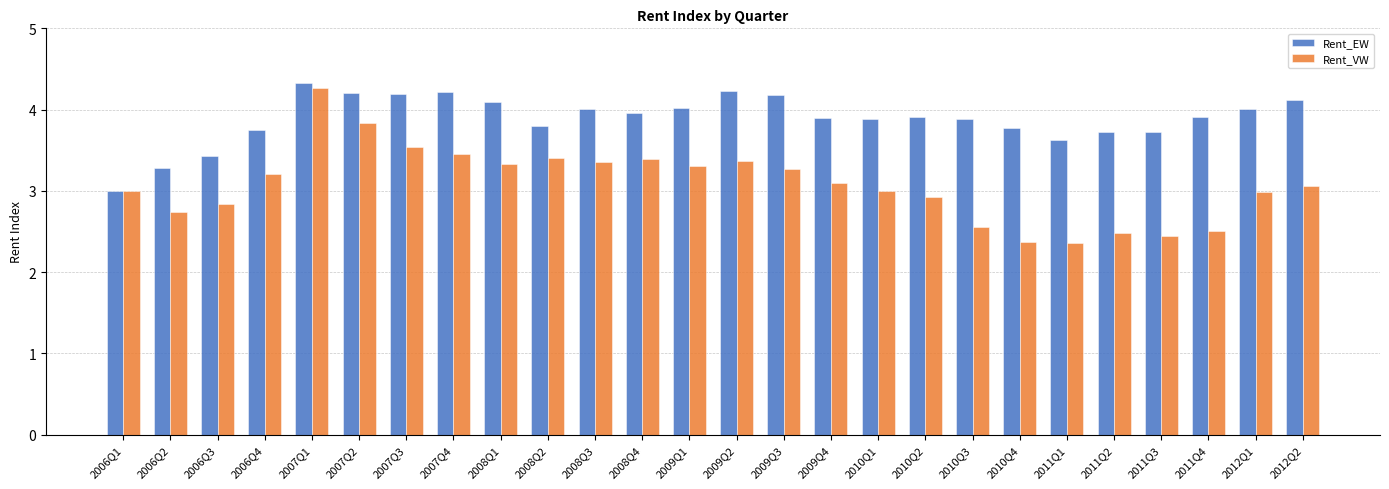

How many values in the Rent_EW series exceed 3?

25